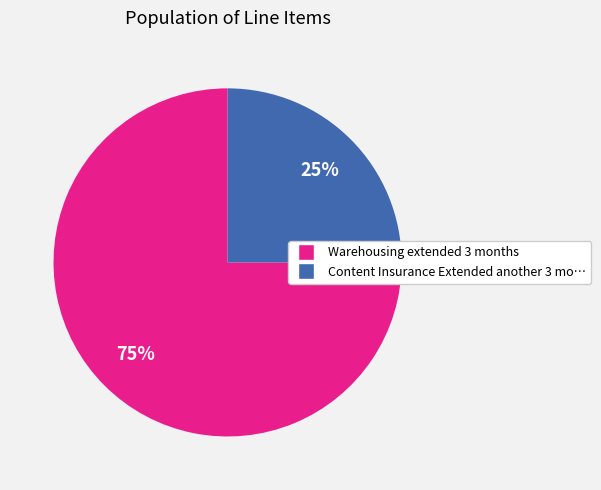

To the nearest percent, what is the average slice percentage?

50%